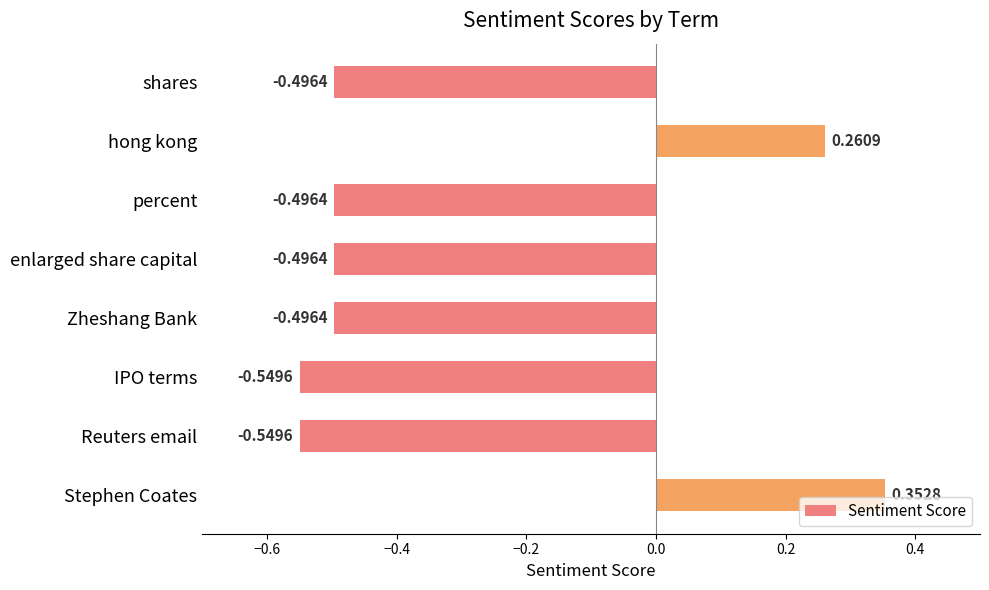

What is the sum of all values?

-2.5